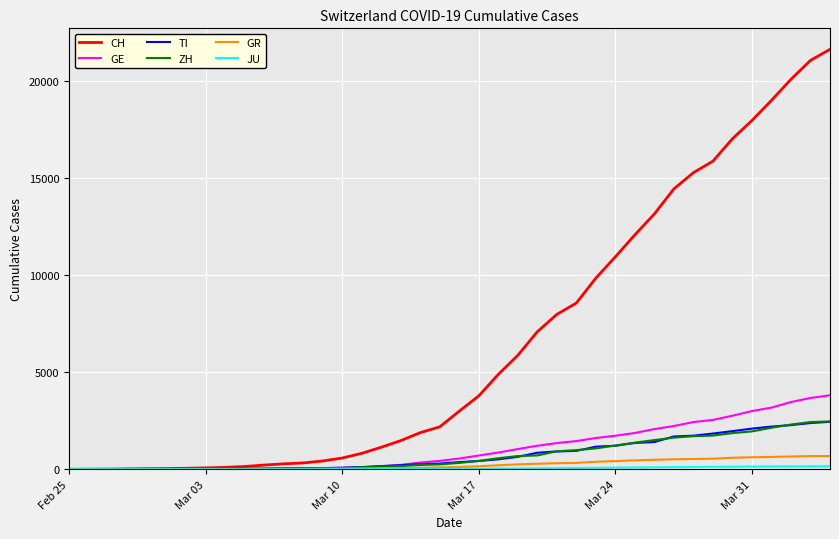

How many lines are shown in the chart?

6